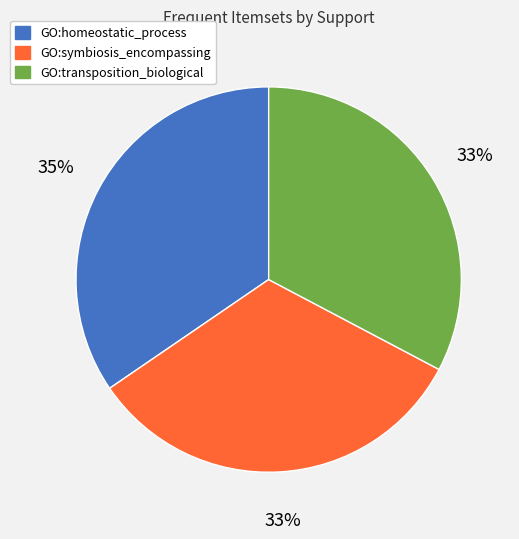

How many segments does this pie chart have?

3